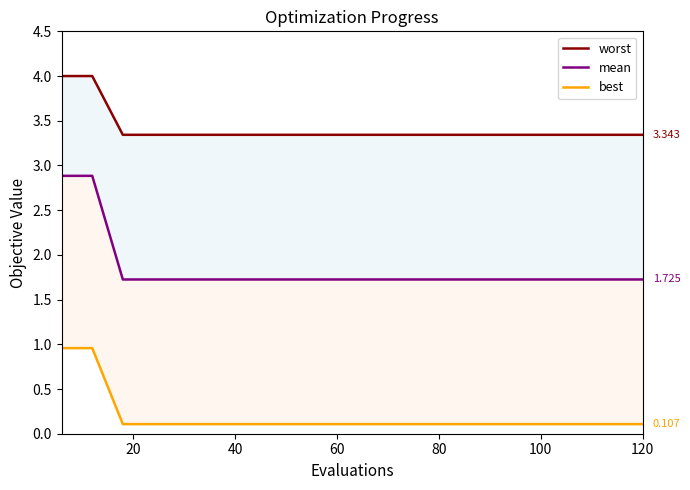

Which series has the largest total across all categories?

worst